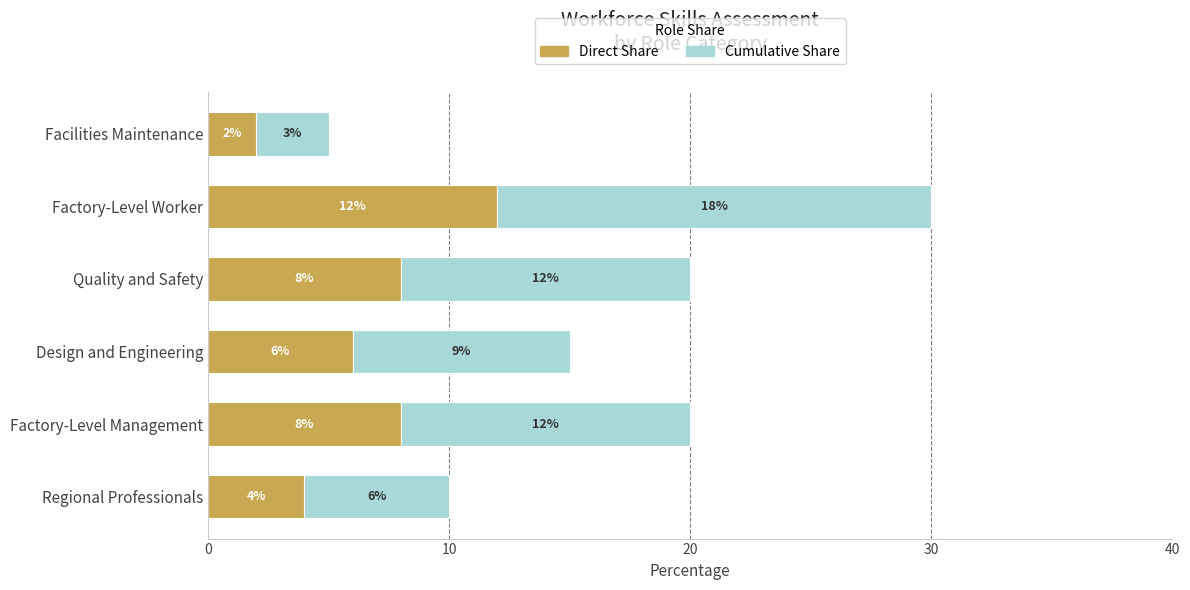

What is the maximum value for Direct Share?

12